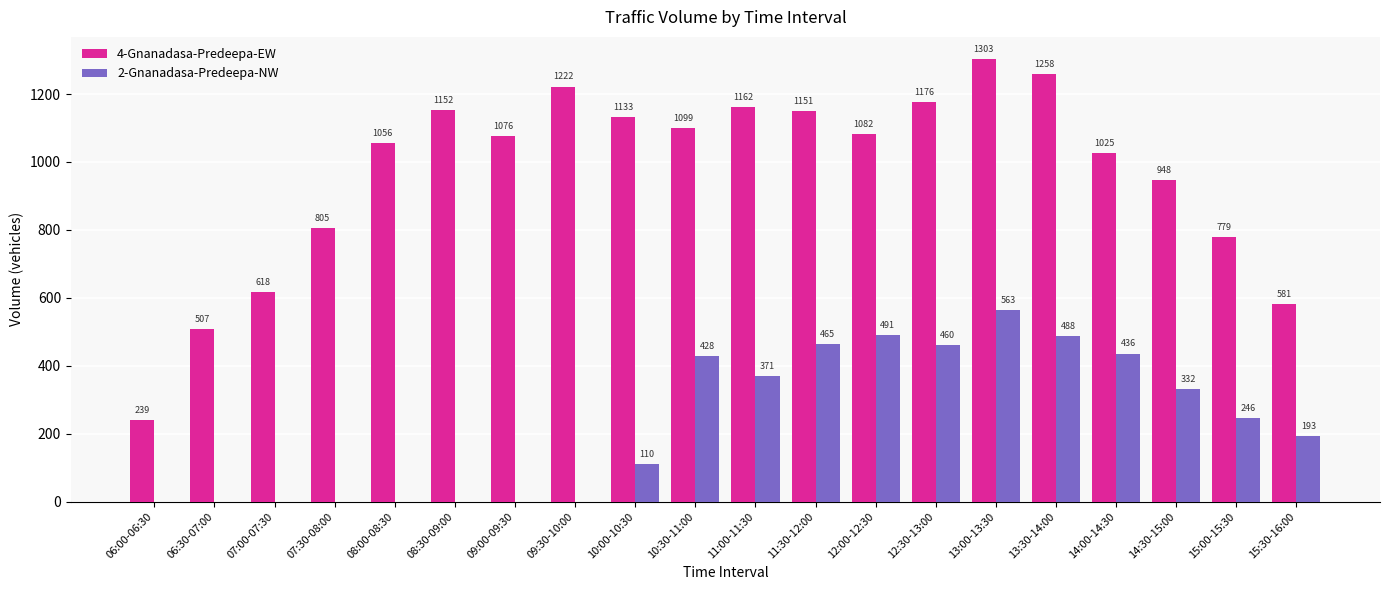

What is the total value across all series at 15:00-15:30?

1025